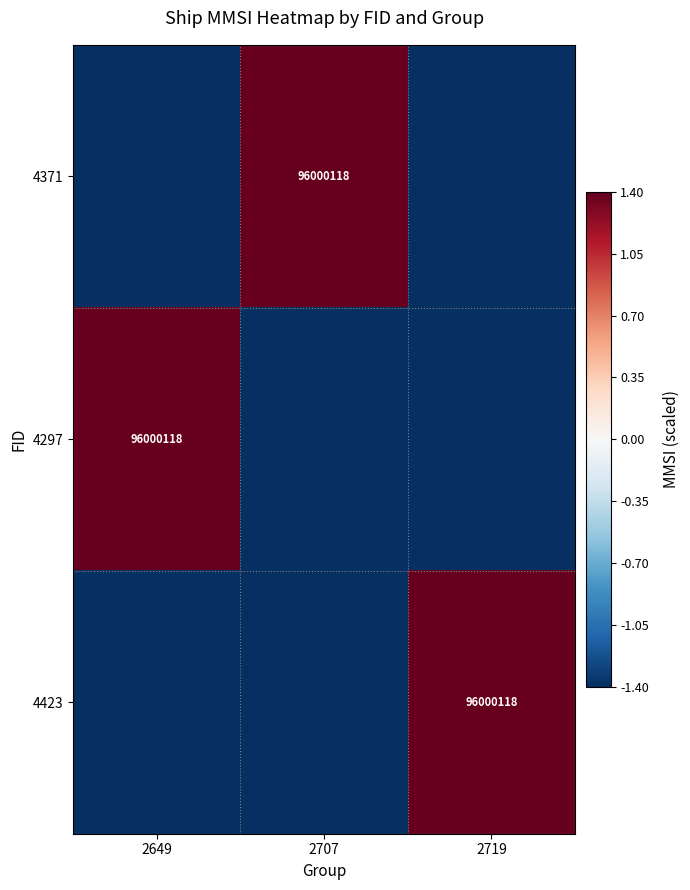

Is it true that 4297 equals 58913334.6 at 2649?

False